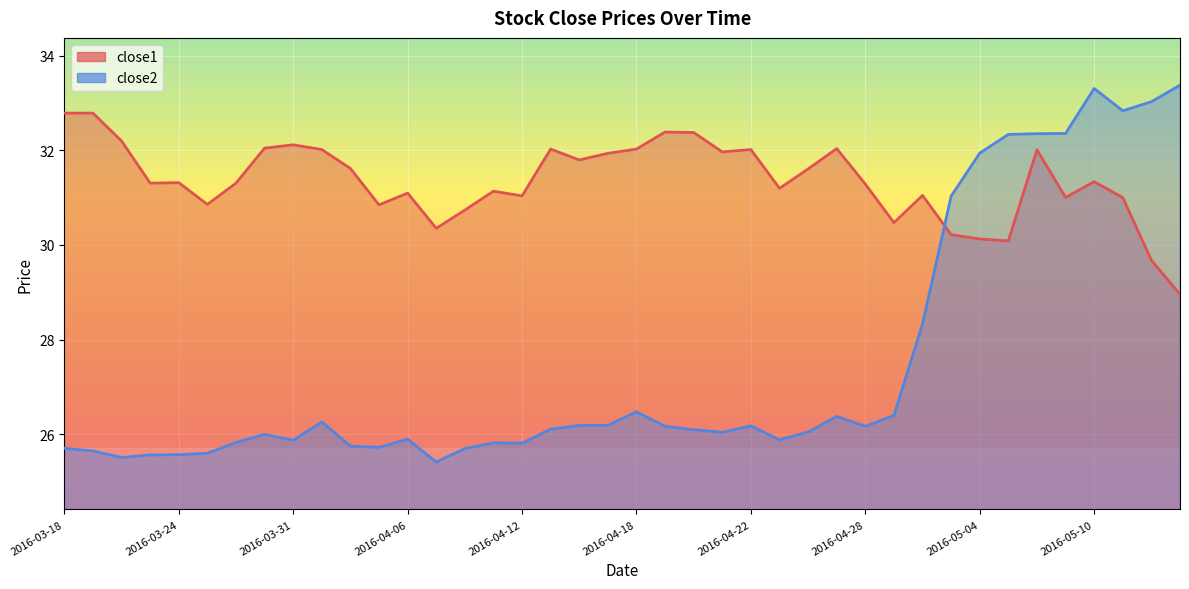

What is the smallest value displayed?

25.4